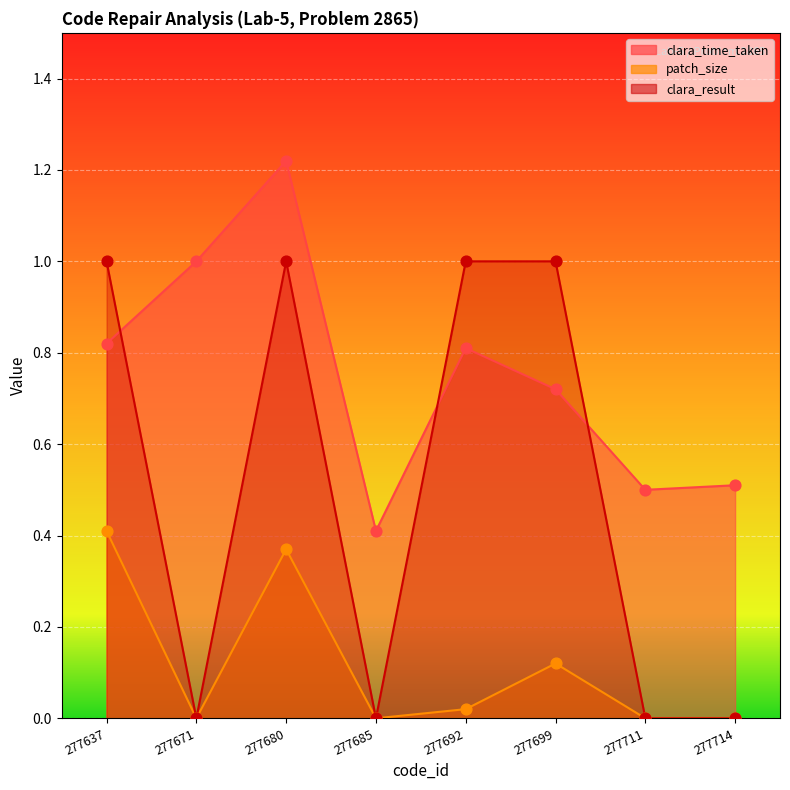

What are all the series names shown in the legend?

clara_time_taken, patch_size, clara_result